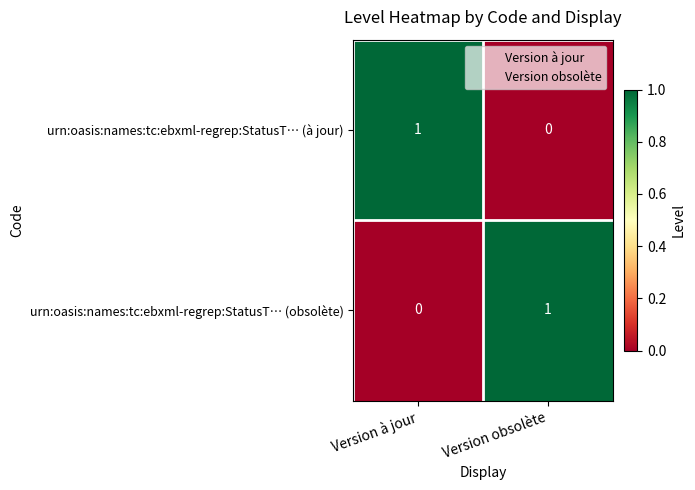

Is the value of urn:oasis:names:tc:ebxml-regrep:StatusT… (obsolète) at Version à jour greater than the value of urn:oasis:names:tc:ebxml-regrep:StatusT… (à jour) at Version à jour?

No